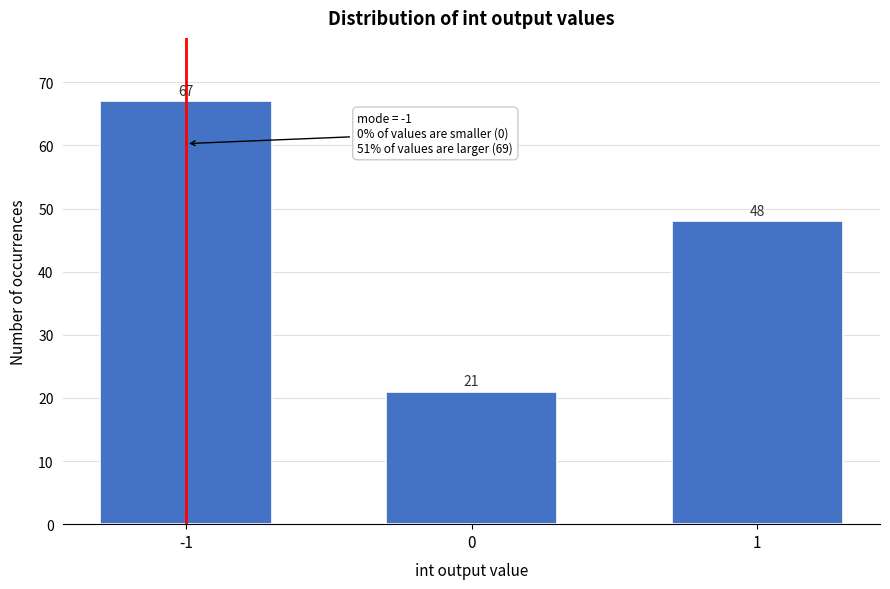

Reading right to left, transcribe all the data shown in this chart.

48	21	67